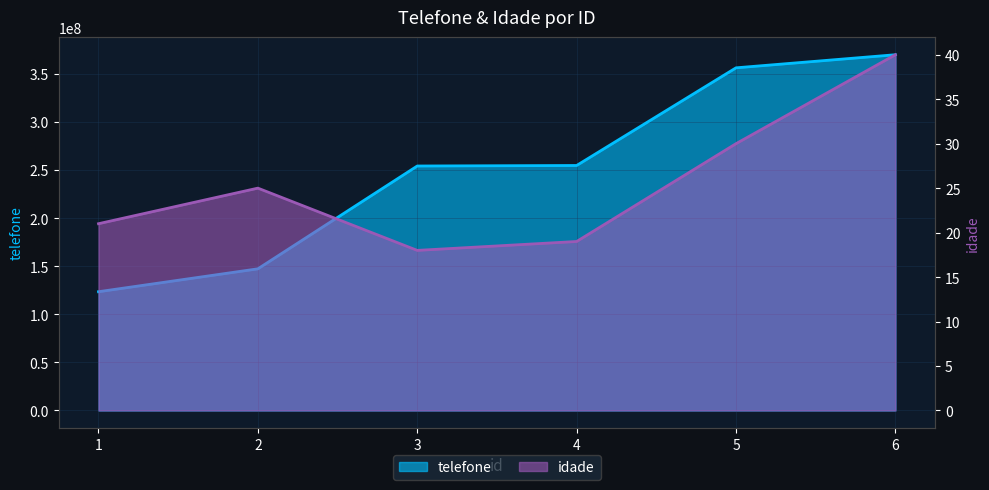

What is the highest value of the telefone series?

369852654